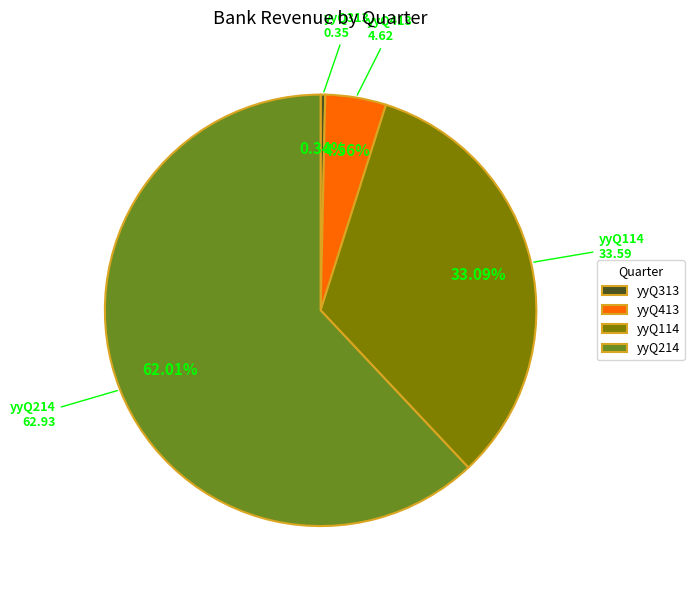

What portion of the pie excludes yyQ313?

99.7%